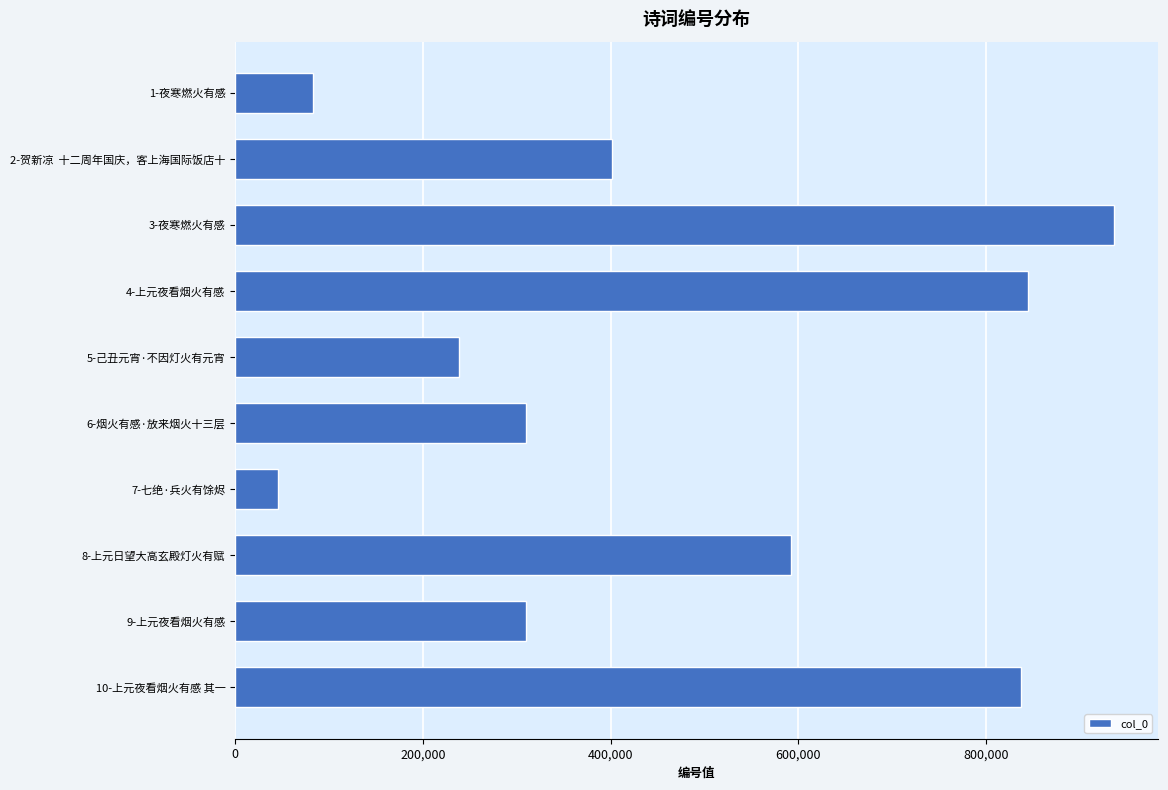

What is the value of the 7th bar from the top?

46150